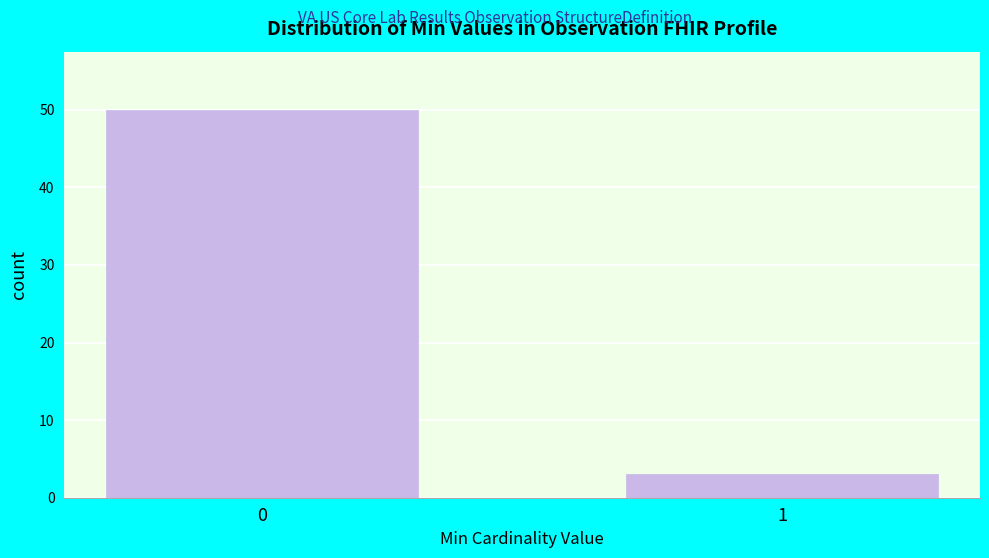

Reading left to right, list all the values displayed in this chart.

0=50	1=3